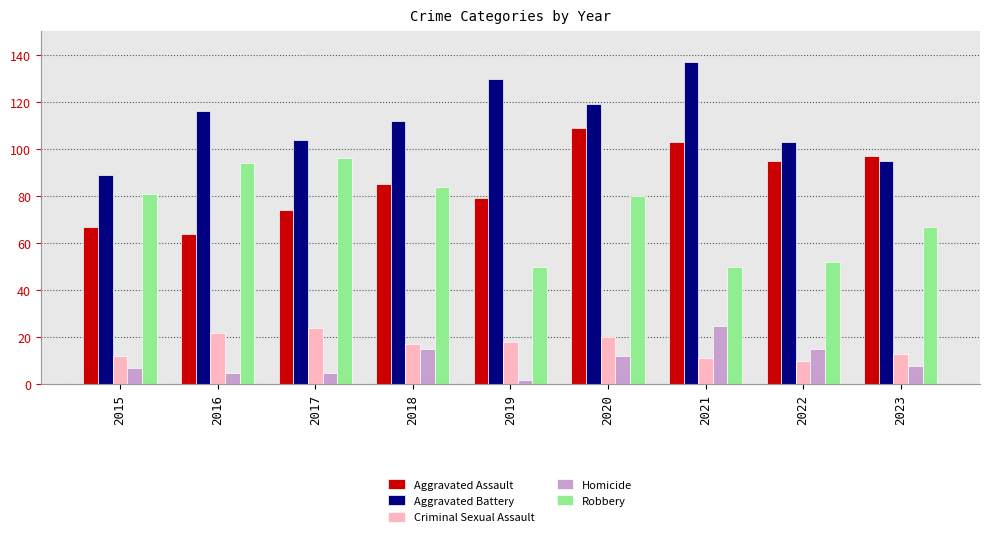

Reading right to left, transcribe all the data shown in this chart.

Aggravated Assault: 97	95	103	109	79	85	74	64	67
Aggravated Battery: 95	103	137	119	130	112	104	116	89
Criminal Sexual Assault: 13	10	11	20	18	17	24	22	12
Homicide: 8	15	25	12	2	15	5	5	7
Robbery: 67	52	50	80	50	84	96	94	81